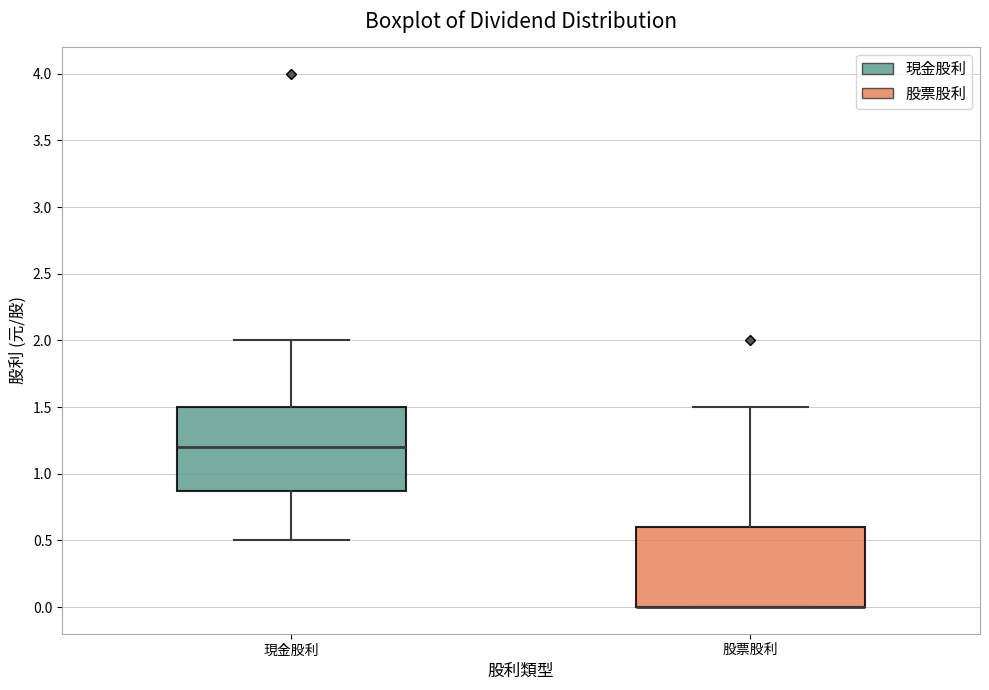

Reading left to right, read every box against the y-axis: the position of its median line, the range the box covers, and the ends of its whiskers. The values are not printed on the chart, so give them approximately, as read against the axis.

現金股利: median 1.20, box 0.85 to 1.50, whiskers 0.50 to 2.00
股票股利: median 0.00 (drawn on the box's lower edge), box 0.00 to 0.60, whiskers 0.00 to 1.50